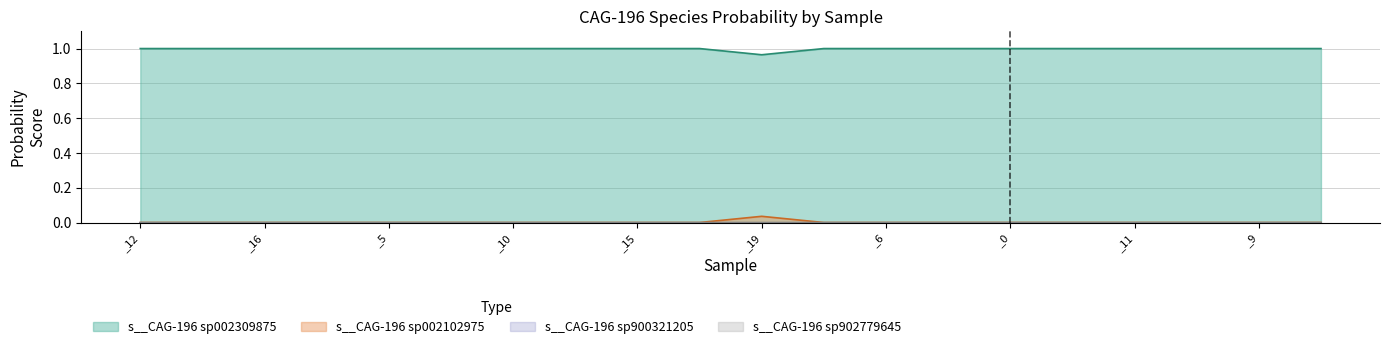

True or false: s__CAG-196 sp002102975 and s__CAG-196 sp002309875 intersect in this chart.

False